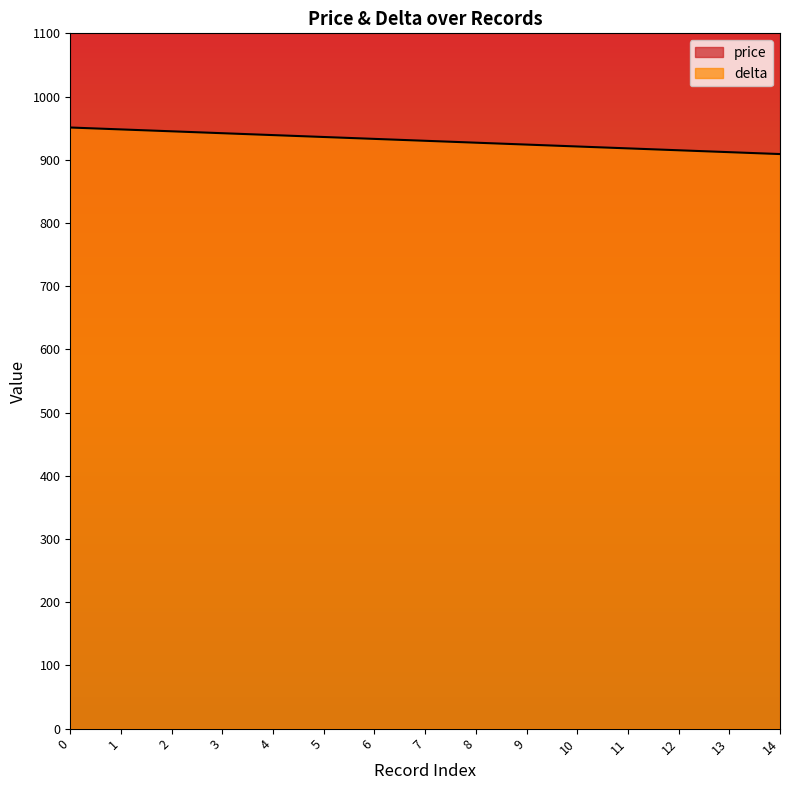

What is the ratio of the value at 3 to the value at 0?

1.0